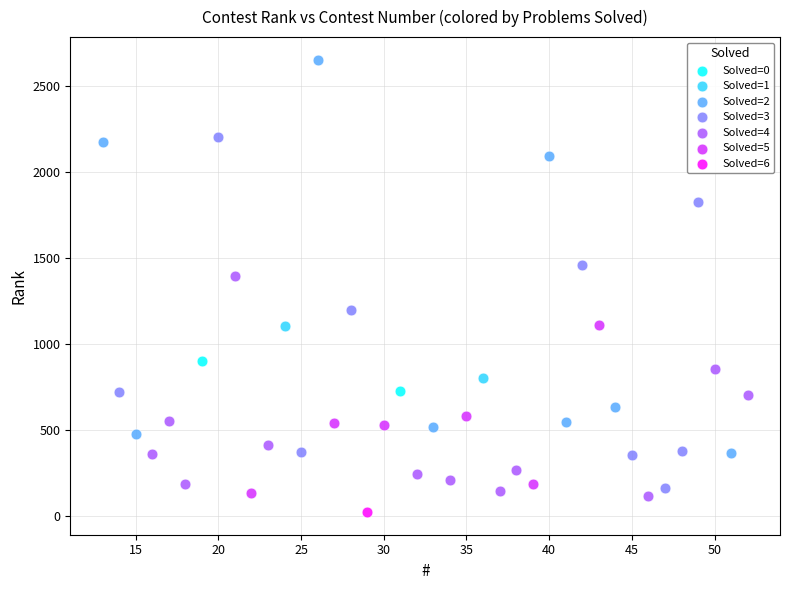

What are all the series names shown in the legend?

Solved=0, Solved=1, Solved=2, Solved=3, Solved=4, Solved=5, Solved=6